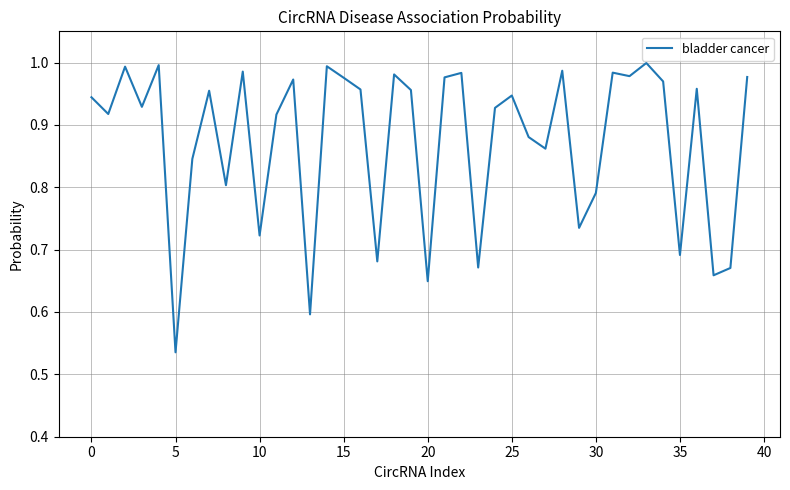

At which label is the value closest to 0?

5